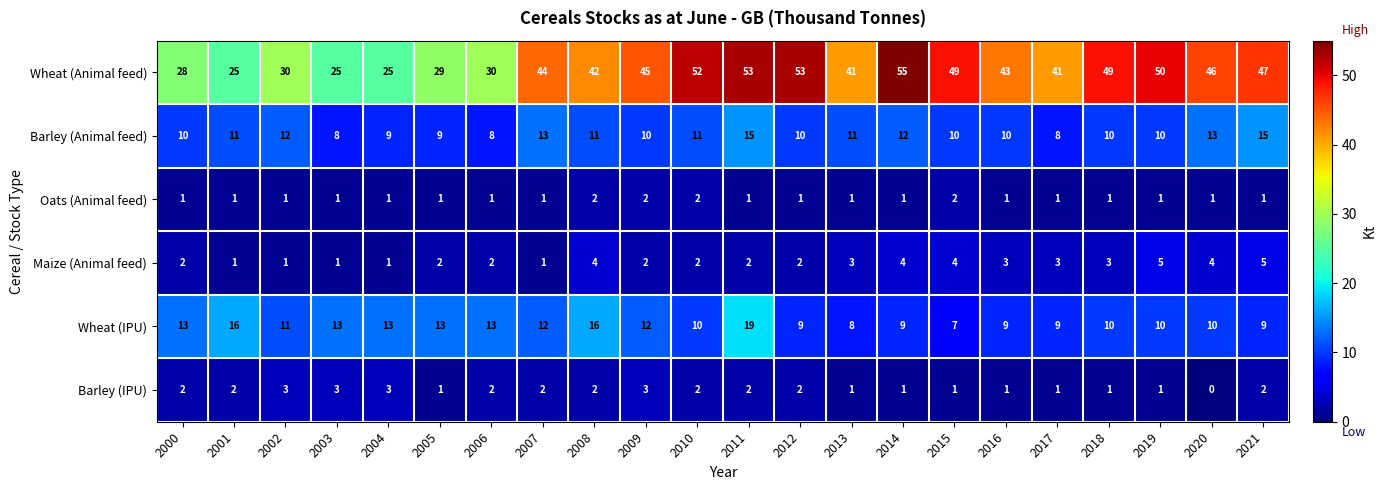

List the series in order of their peak value, lowest first.

Oats (Animal feed), Barley (IPU), Maize (Animal feed), Barley (Animal feed), Wheat (IPU), Wheat (Animal feed)